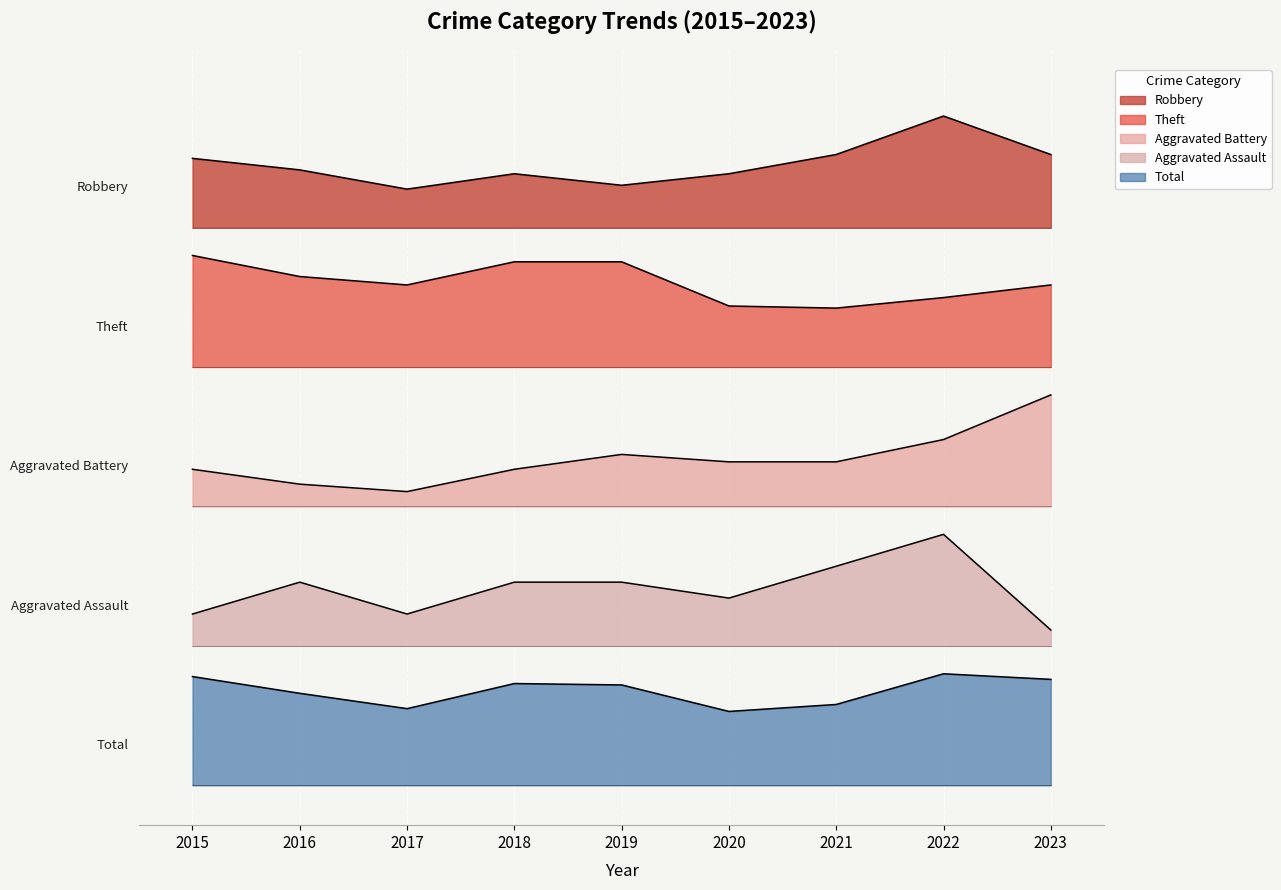

What are all the series names shown in the legend?

Robbery, Theft, Aggravated Battery, Aggravated Assault, Total